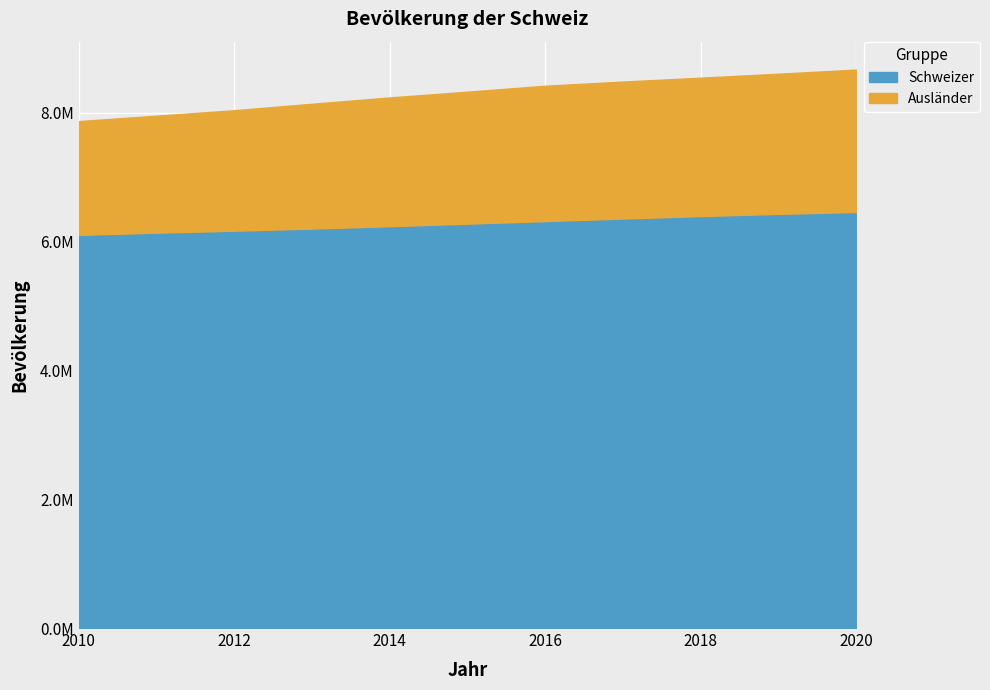

What is the total value across all series at 2020?

8670300